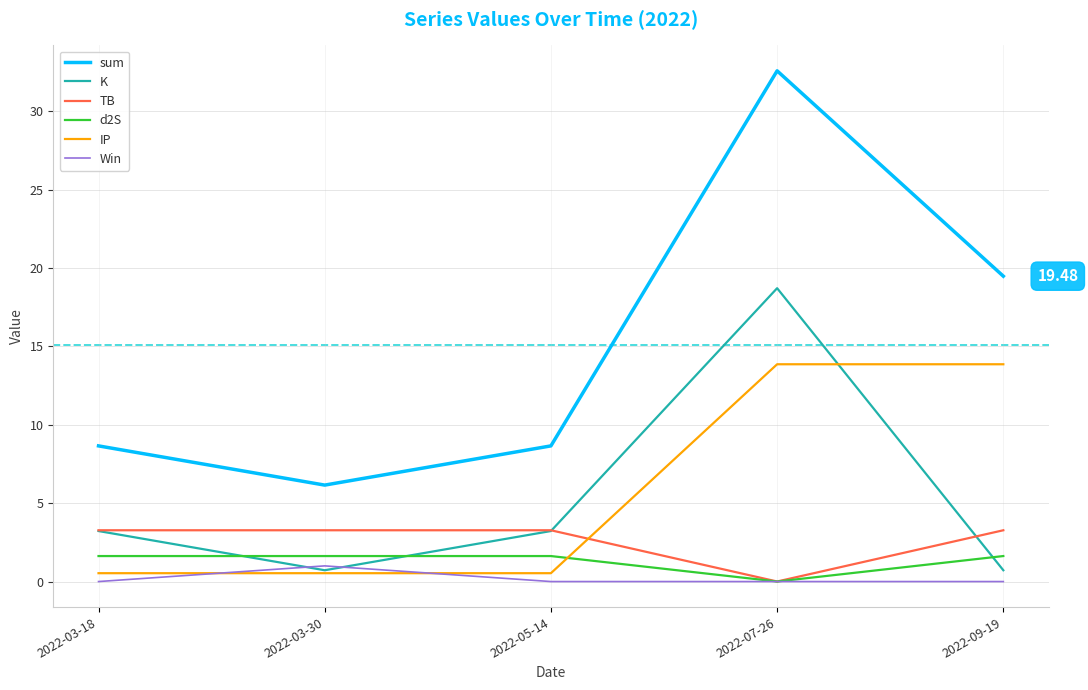

True or false: TB and IP cross at least once.

True